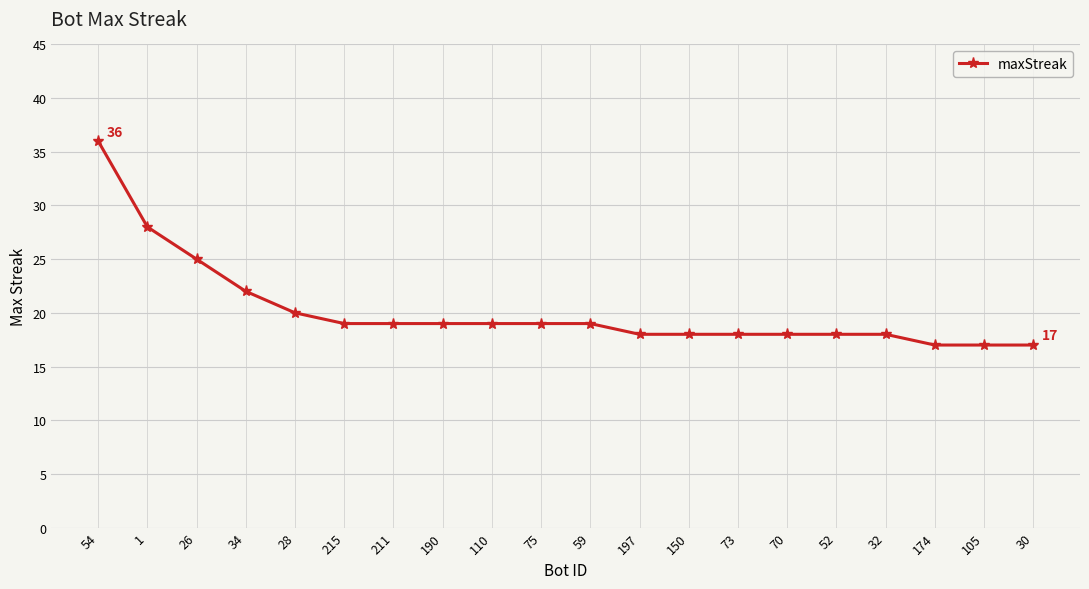

What is the average value?

20